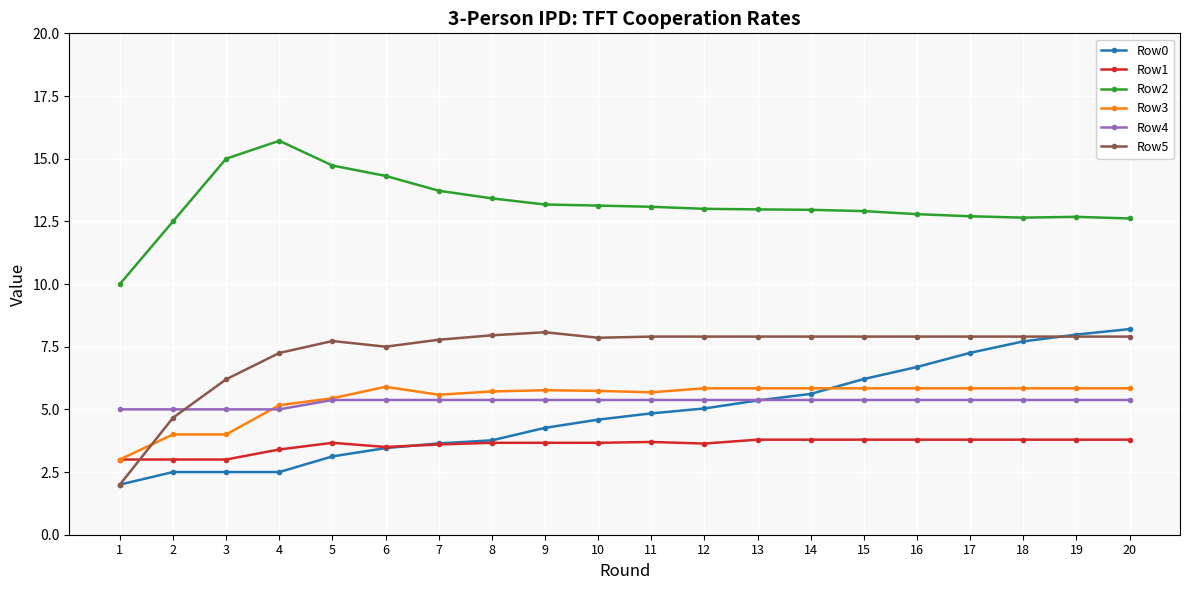

True or false: Row3 has a value of 8.3 at 10.

False